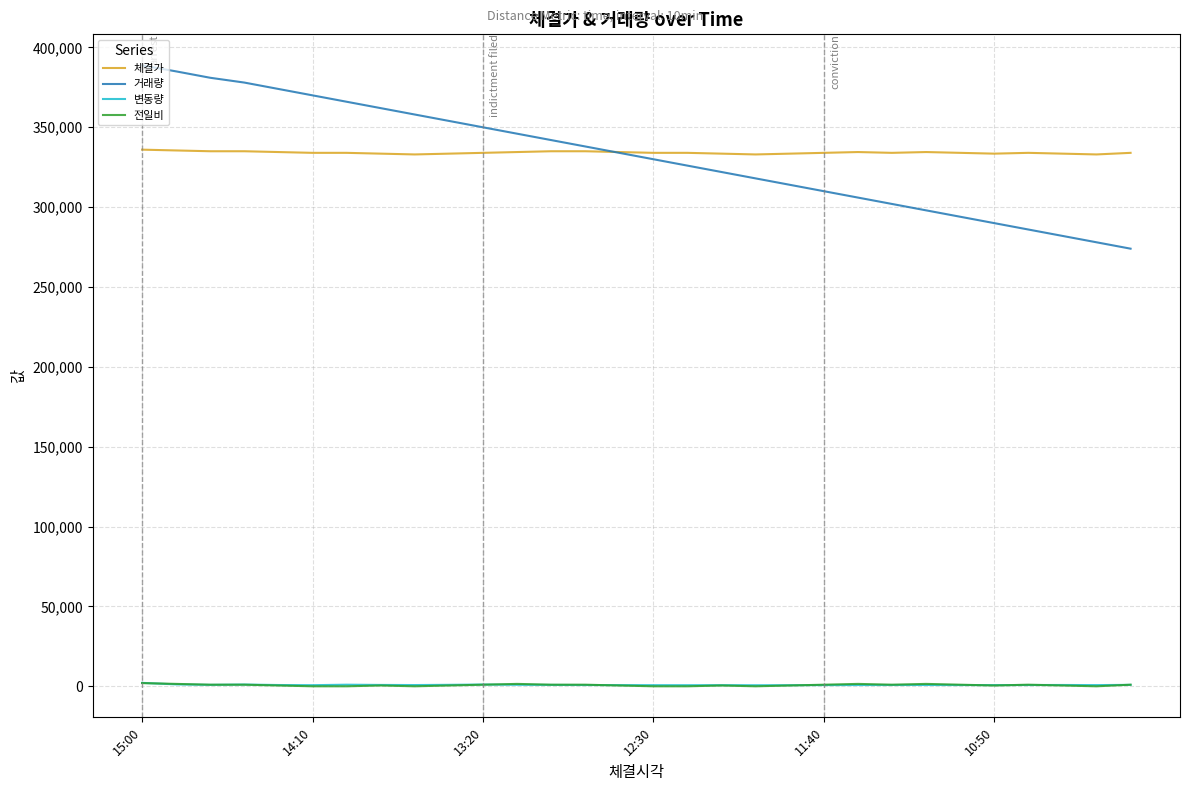

What is the maximum value shown in the chart?

388764